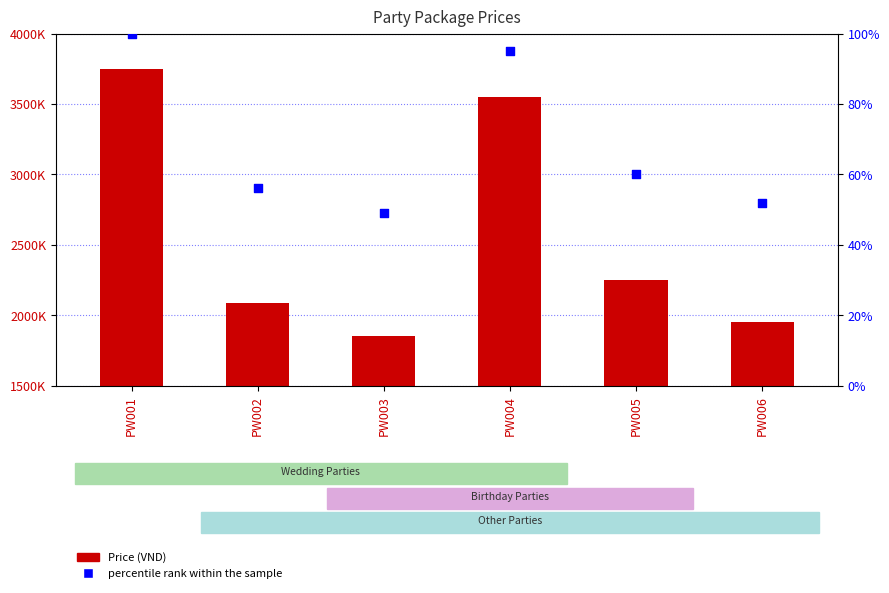

At which category is the sum across all series the highest?

PW001